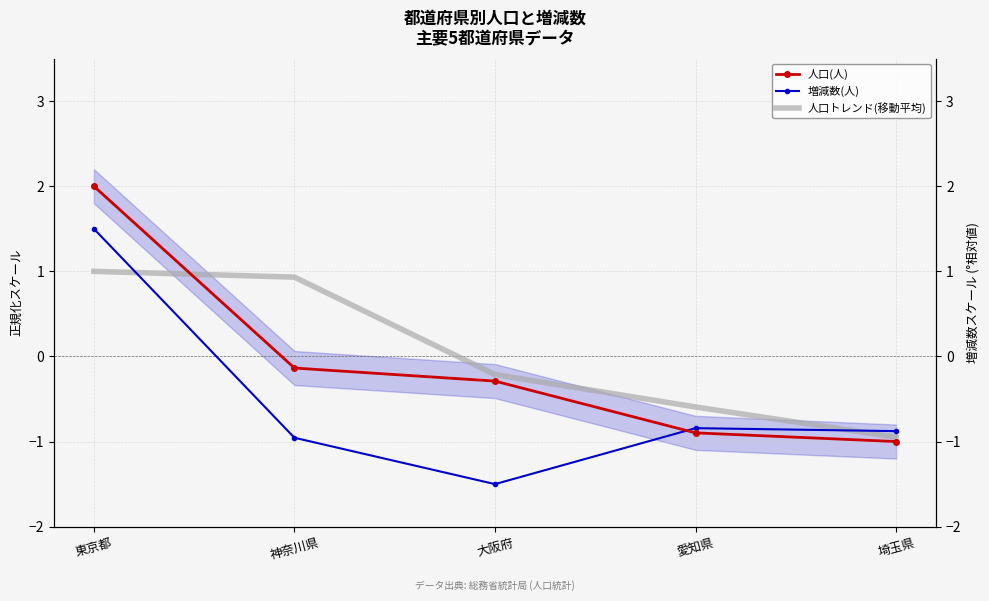

Where is the first local minimum for 増減数(人)?

大阪府